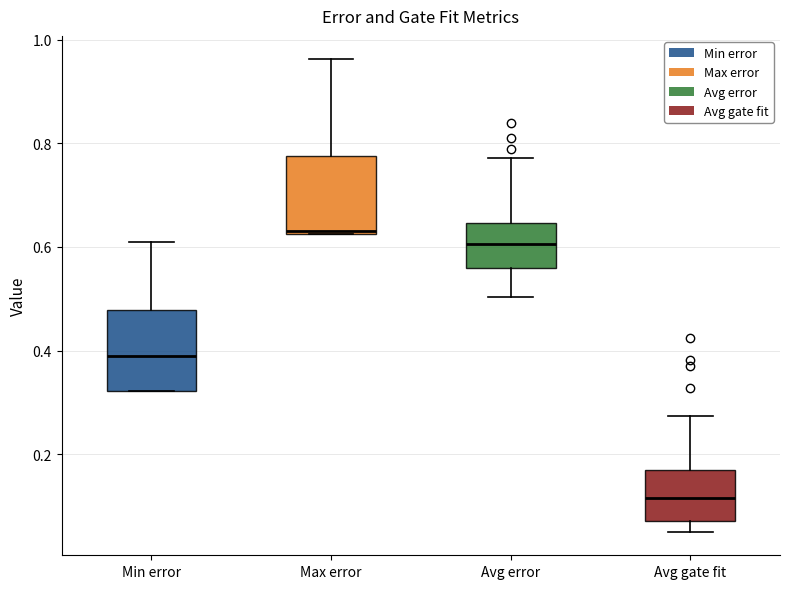

Which box's median line is the highest?

Max error